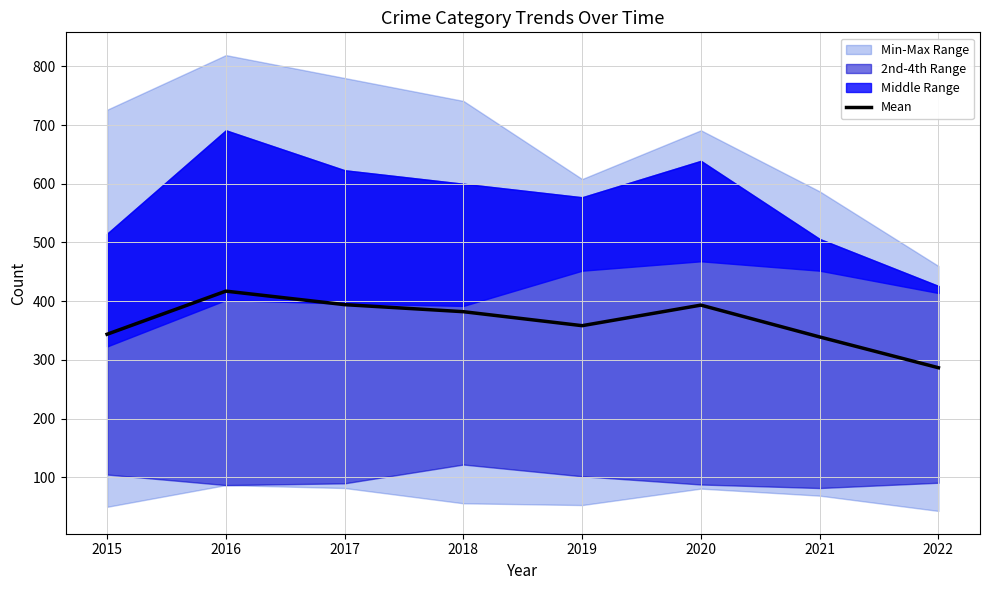

Reading right to left, list all the values displayed in this chart.

286.8	339.2	393.4	358.4	382.2	394.2	417.2	343.8